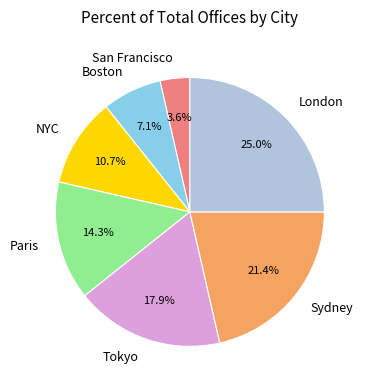

To the nearest percent, what percentage of the pie is Paris?

14%